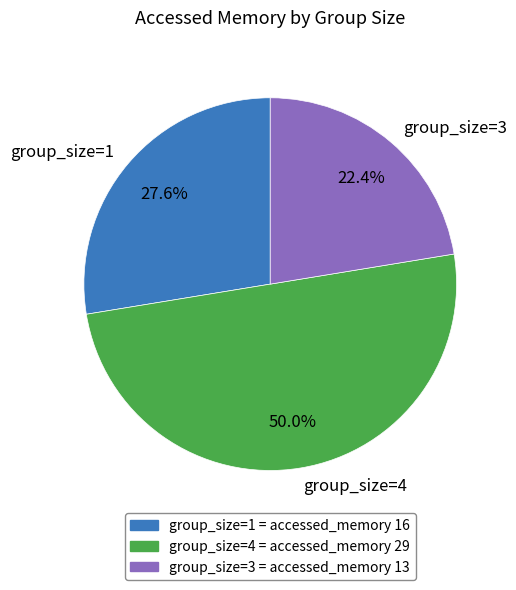

Count the number of slices in the pie.

3